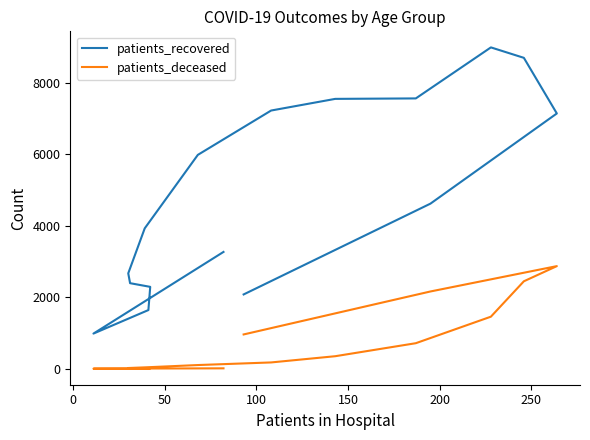

List the series in order of their peak value, highest first.

patients_recovered, patients_deceased